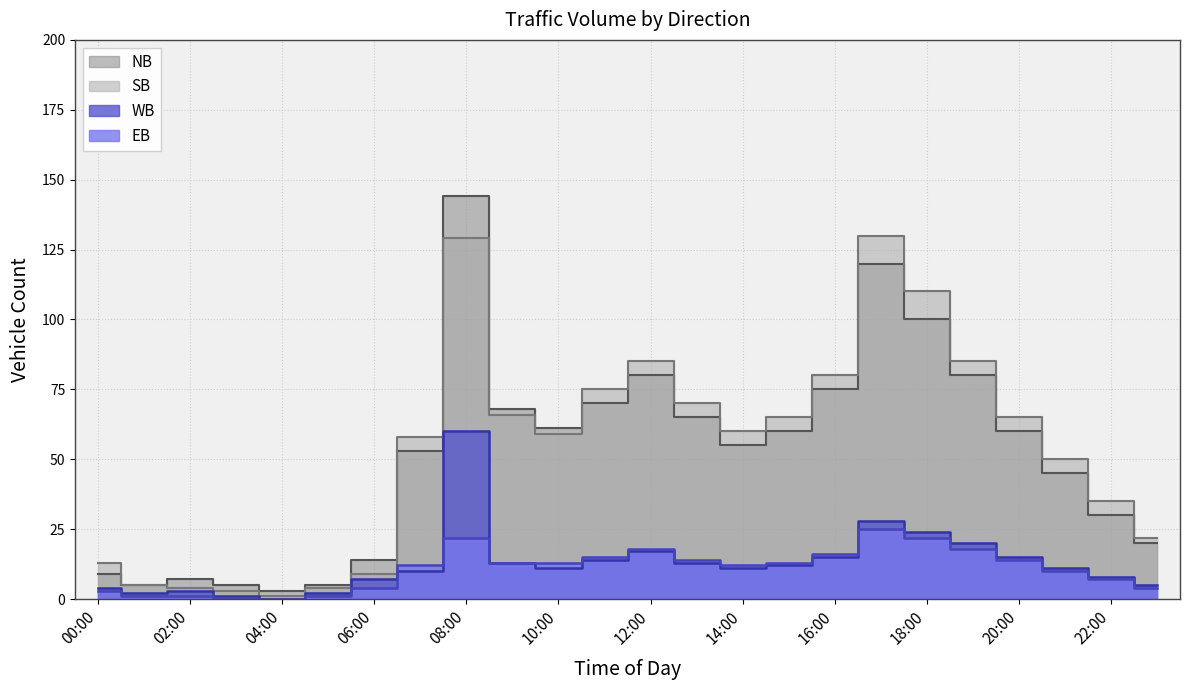

List the series in order of their peak value, highest first.

NB, SB, WB, EB